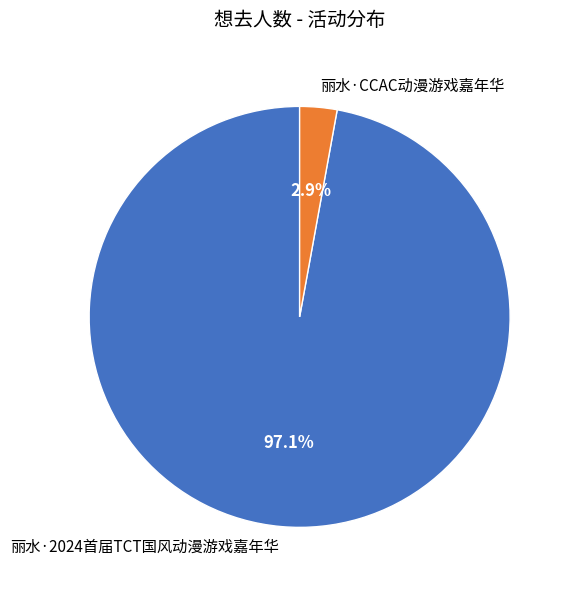

To the nearest percent, what portion does 丽水·CCAC动漫游戏嘉年华 represent?

3%